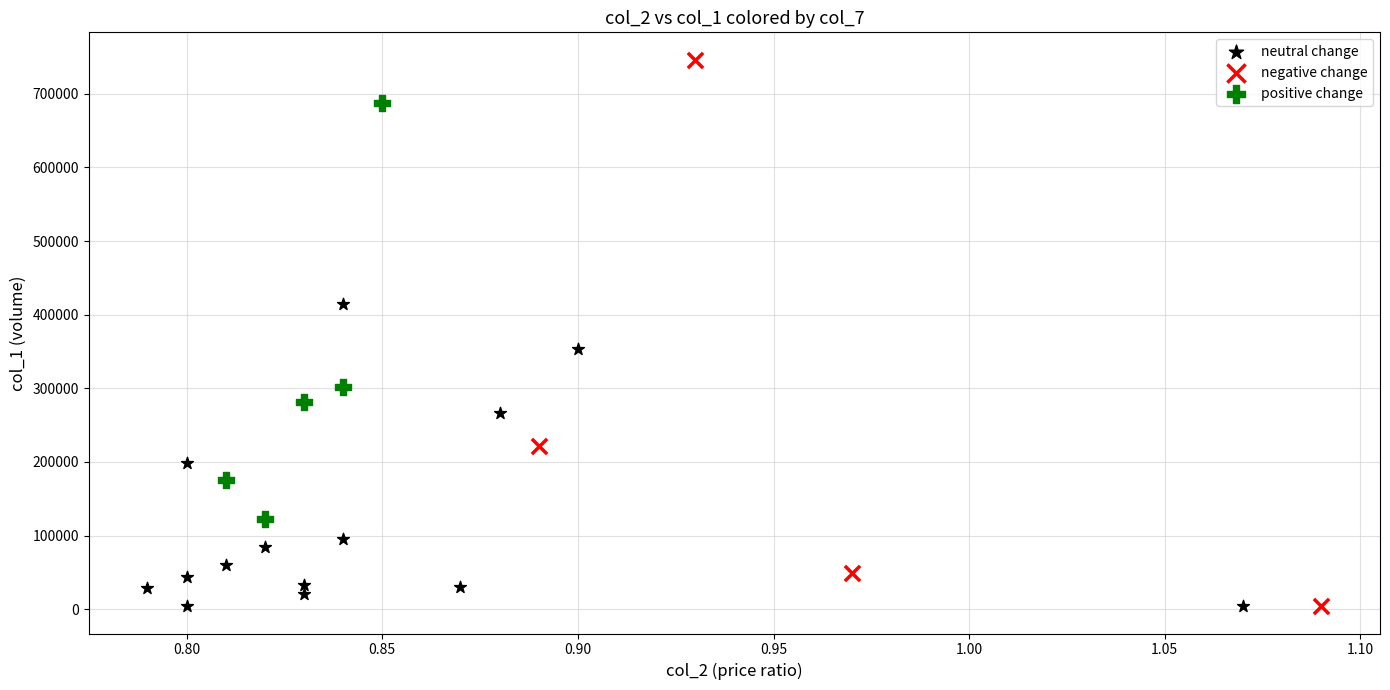

Which series reaches the maximum Y coordinate?

negative change